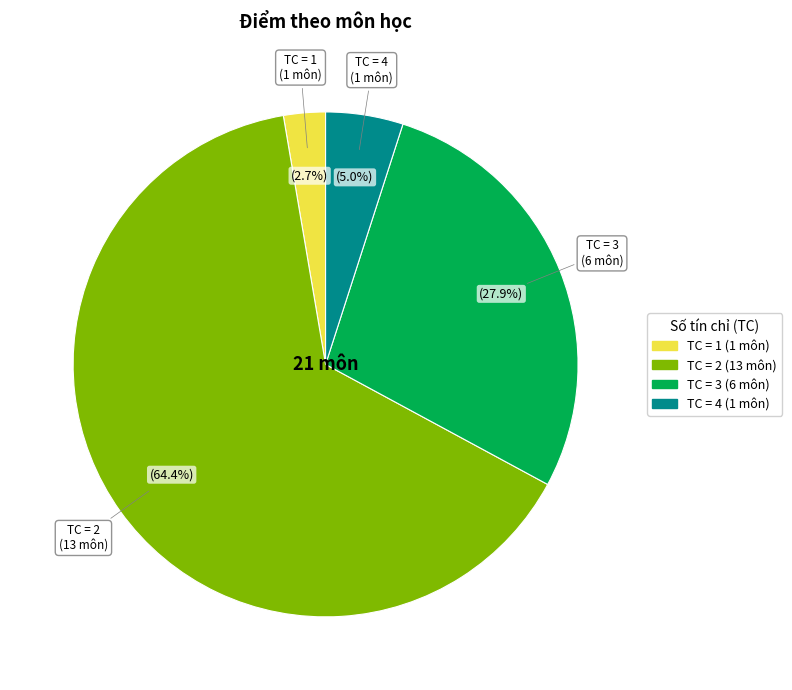

Does any single category account for the majority?

Yes